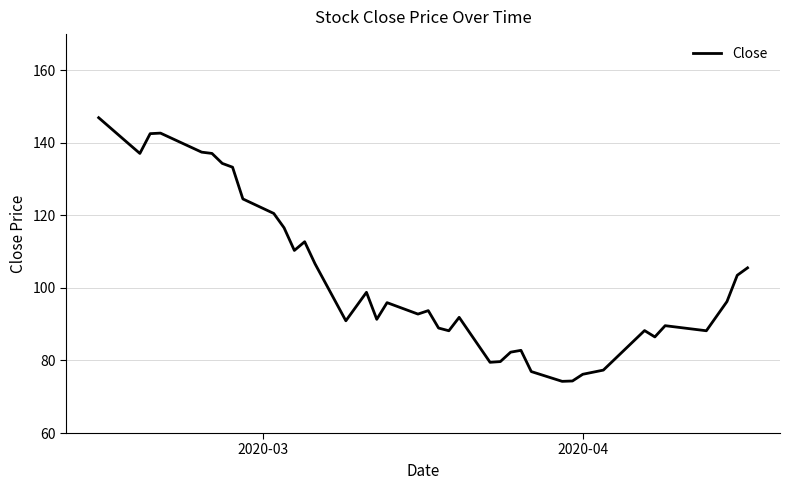

What is the sum of all values?

4136.5